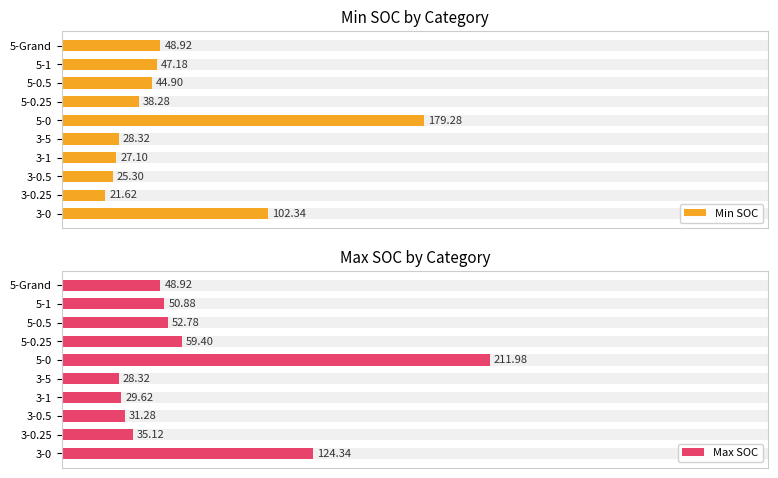

What position from the right is 3-0?

10